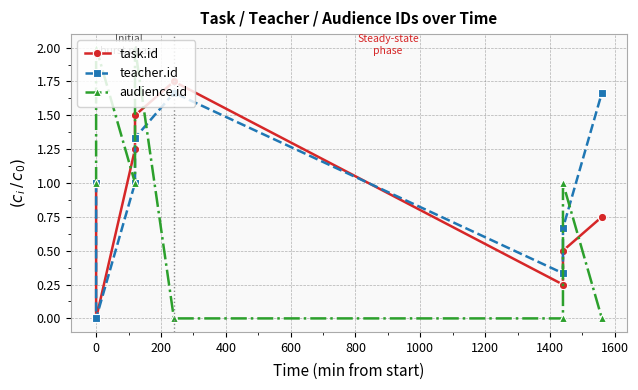

How many intersections are there between audience.id and task.id?

5